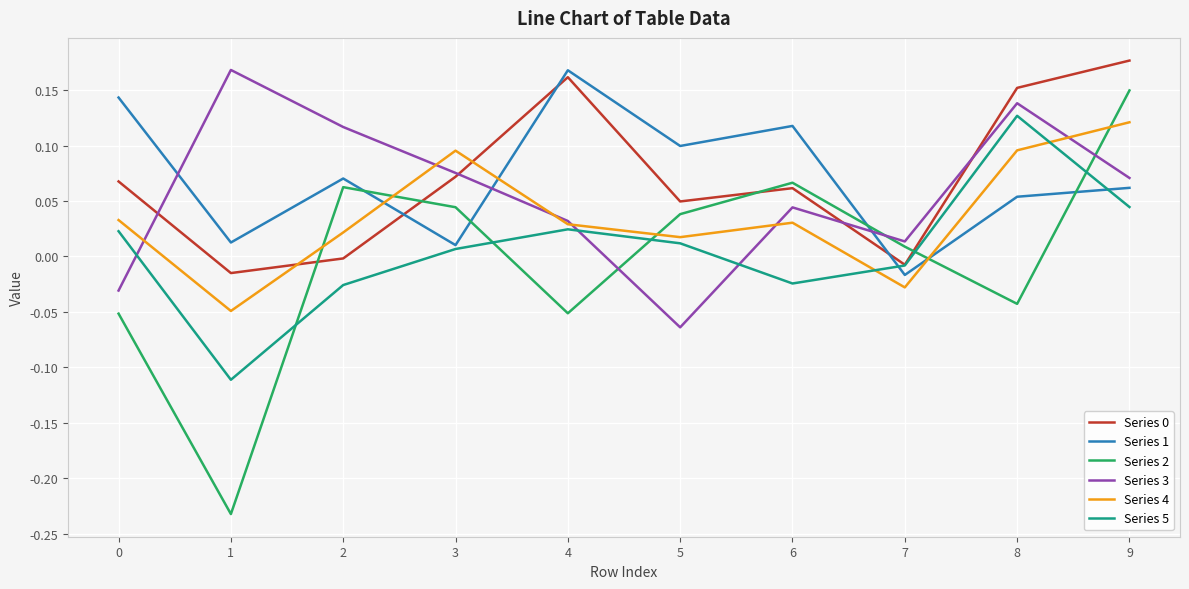

How many interior local valleys does the Series 4 series have?

3